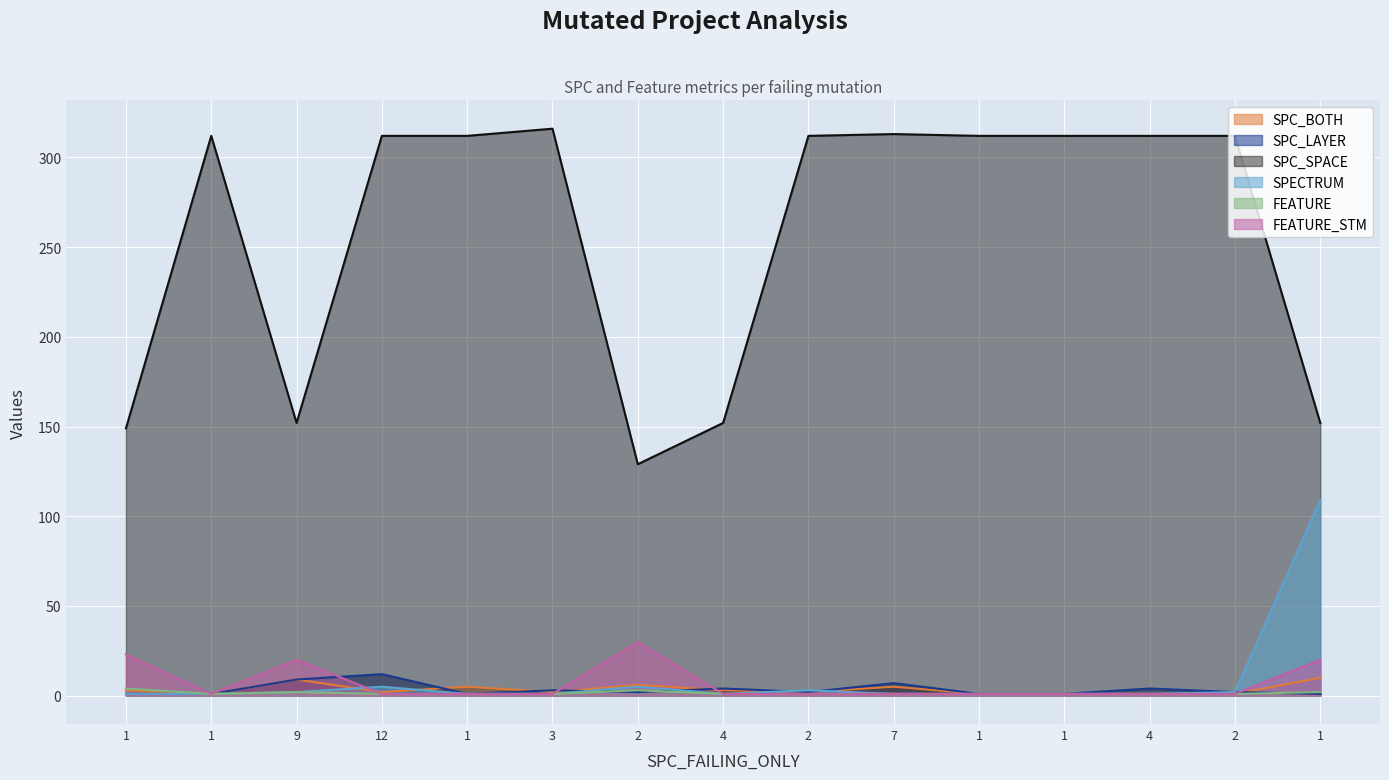

Which category has the lowest value in the FEATURE_STM series?

1